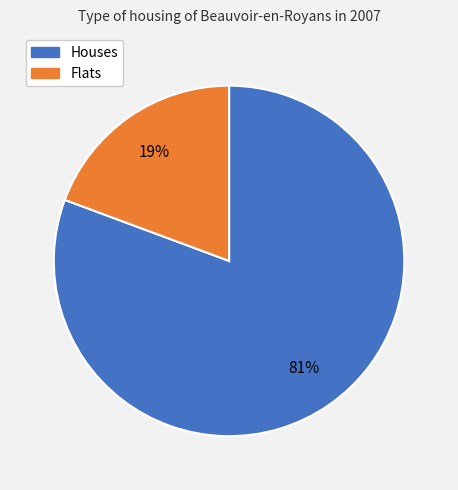

Count the number of slices in the pie.

2